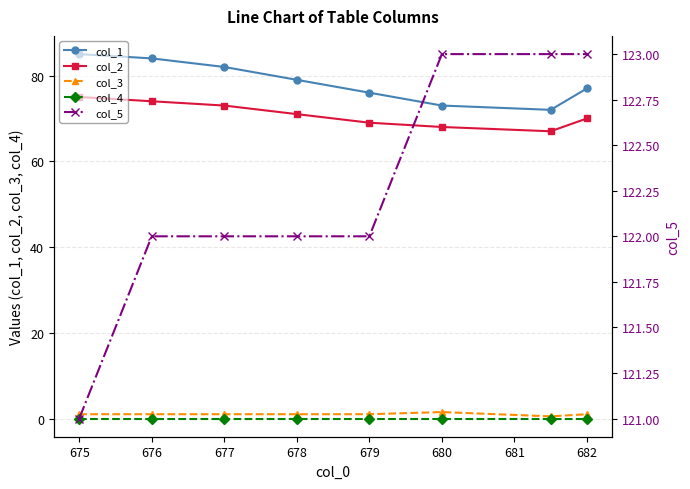

Count the col_2 values in the range 69 to 74.

5